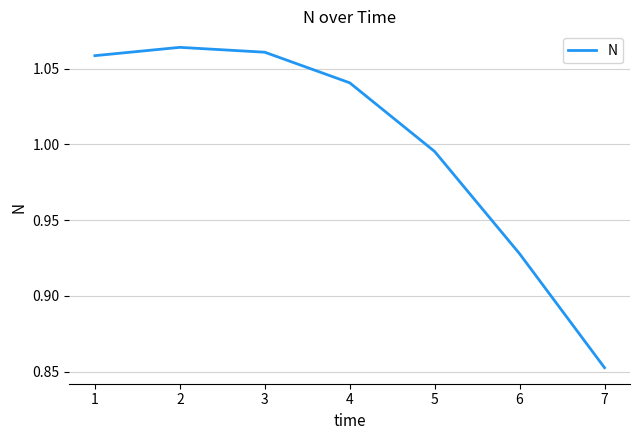

Is this an area chart (filled region under the line)?

No